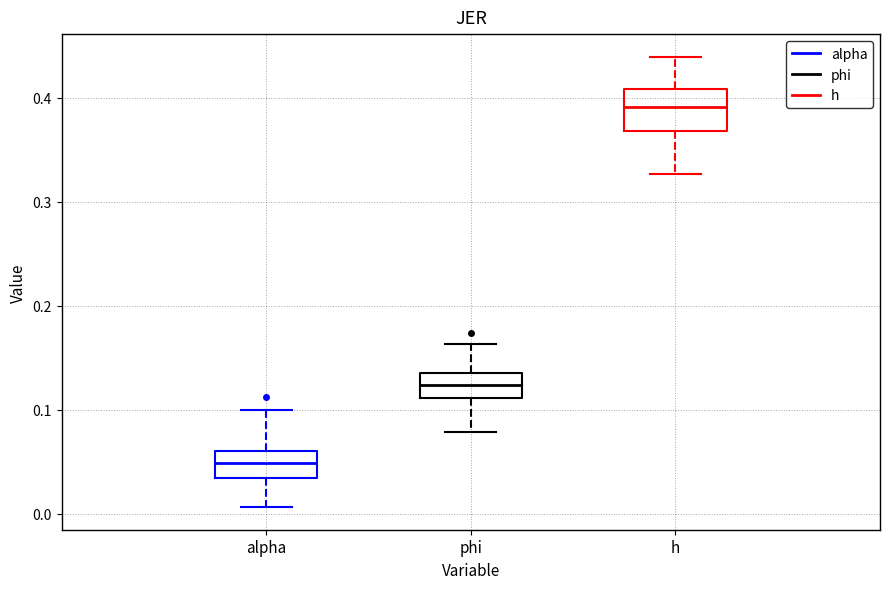

Which box has the highest median line?

h